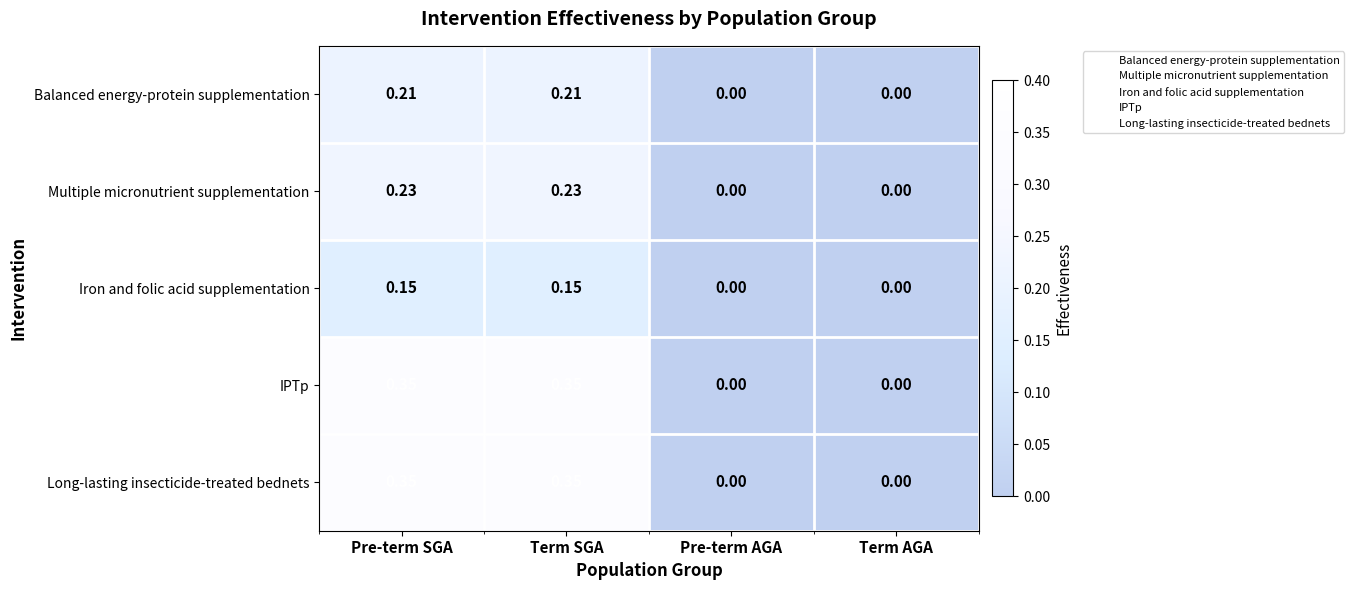

Is the value of Iron and folic acid supplementation at Term AGA greater than the value of Multiple micronutrient supplementation at Pre-term SGA?

No